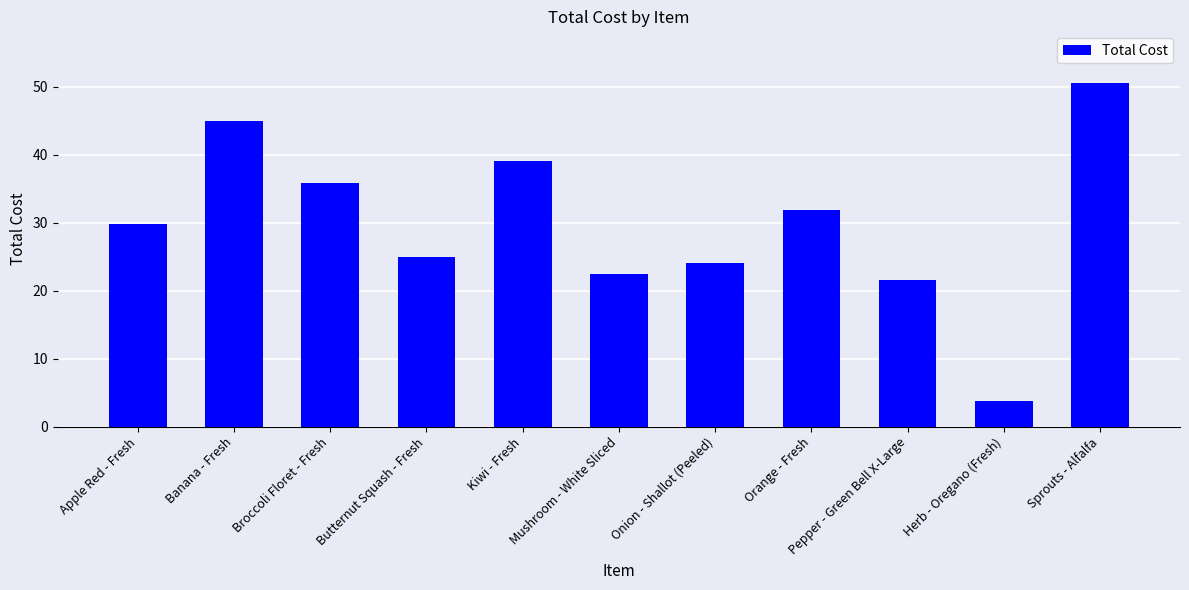

What is the smallest value displayed?

3.8